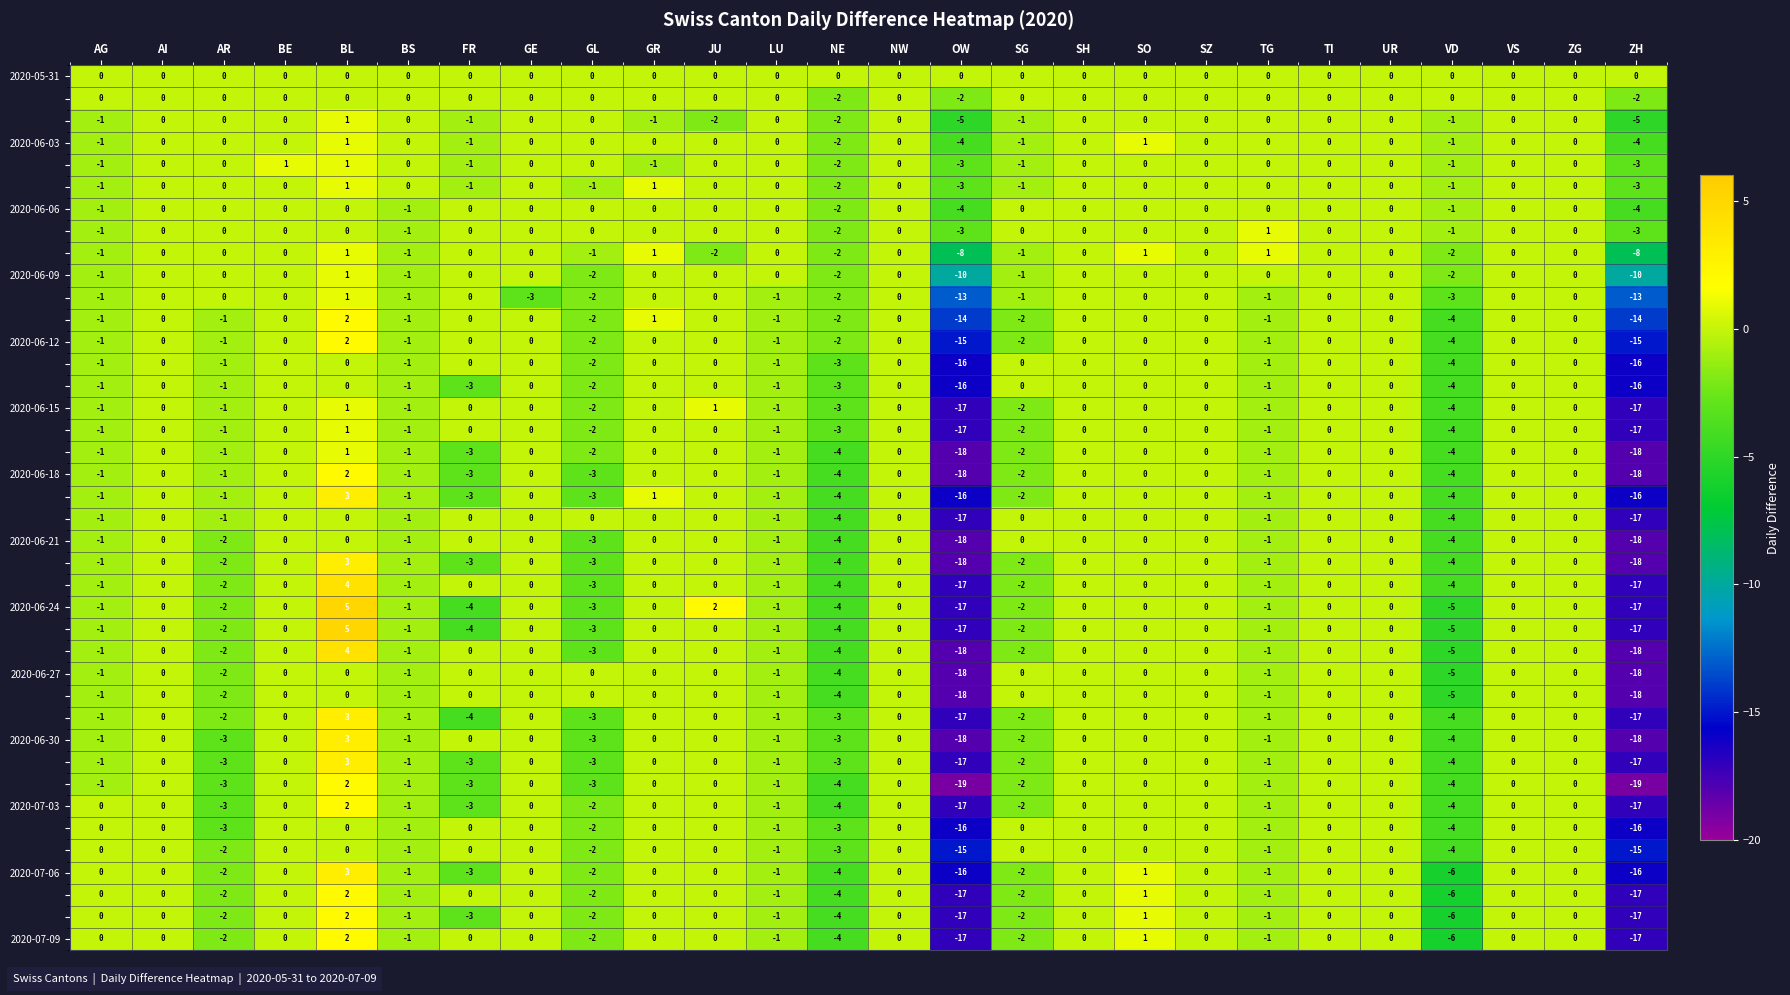

At which category is the sum across all series the highest?

BL